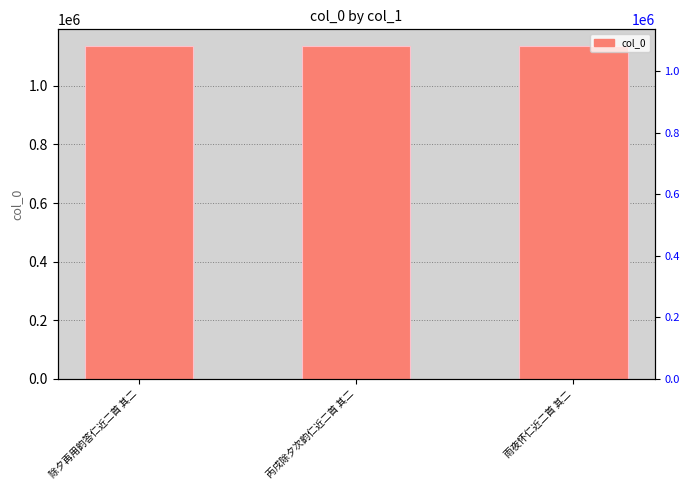

Rank the categories by value from lowest to highest.

丙戌除夕次韵仁近二首 其二, 雨夜怀仁近二首 其二, 除夕再用韵答仁近二首 其二